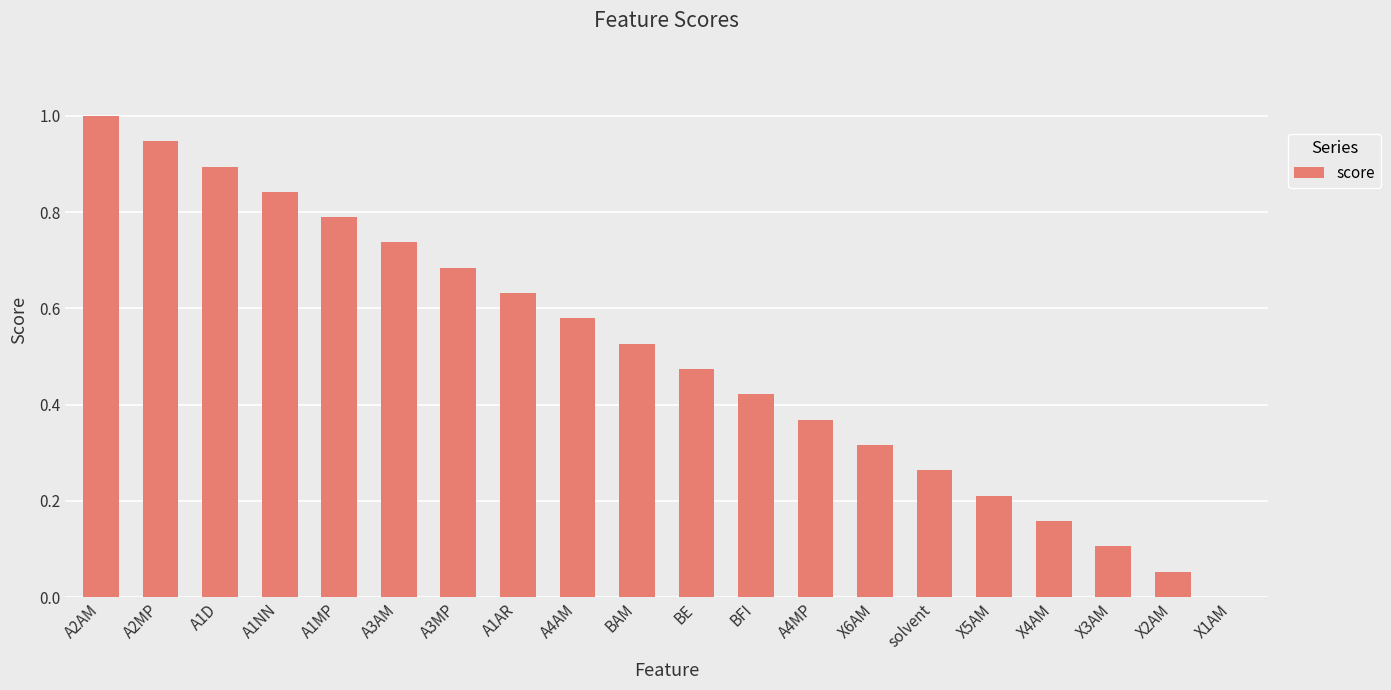

At which category does the chart reach its peak across all series?

A2AM